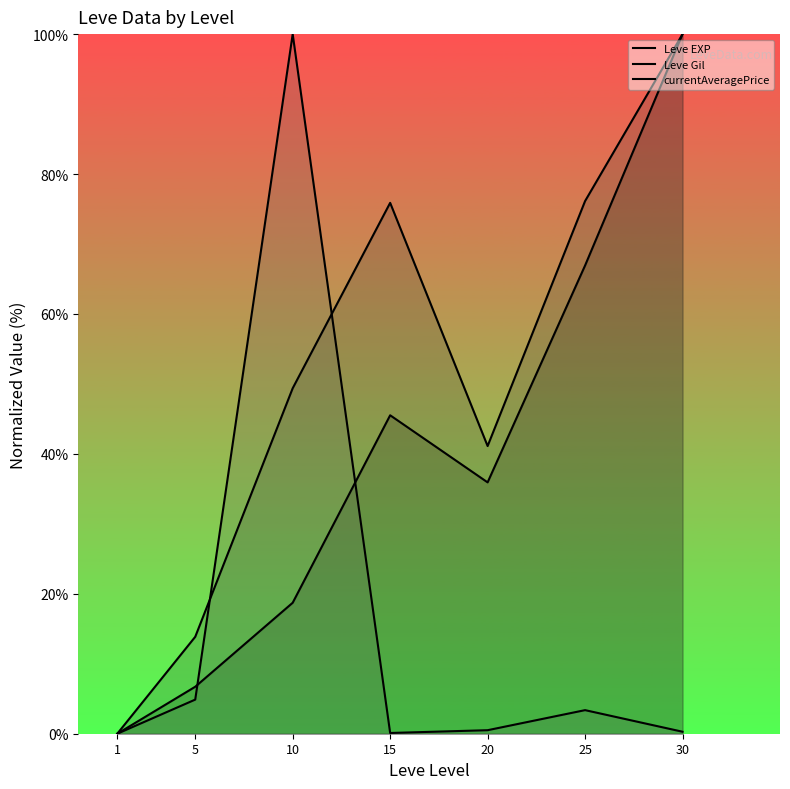

Reading right to left, extract all data points from this chart.

Leve EXP: 30=100.0	25=66.9	20=35.9	15=45.5	10=18.7	5=6.7	1=0.0
Leve Gil: 30=100.0	25=76.1	20=41.1	15=75.9	10=49.4	5=13.9	1=0.0
currentAveragePrice: 30=0.3	25=3.4	20=0.5	15=0.1	10=100.0	5=4.9	1=0.0